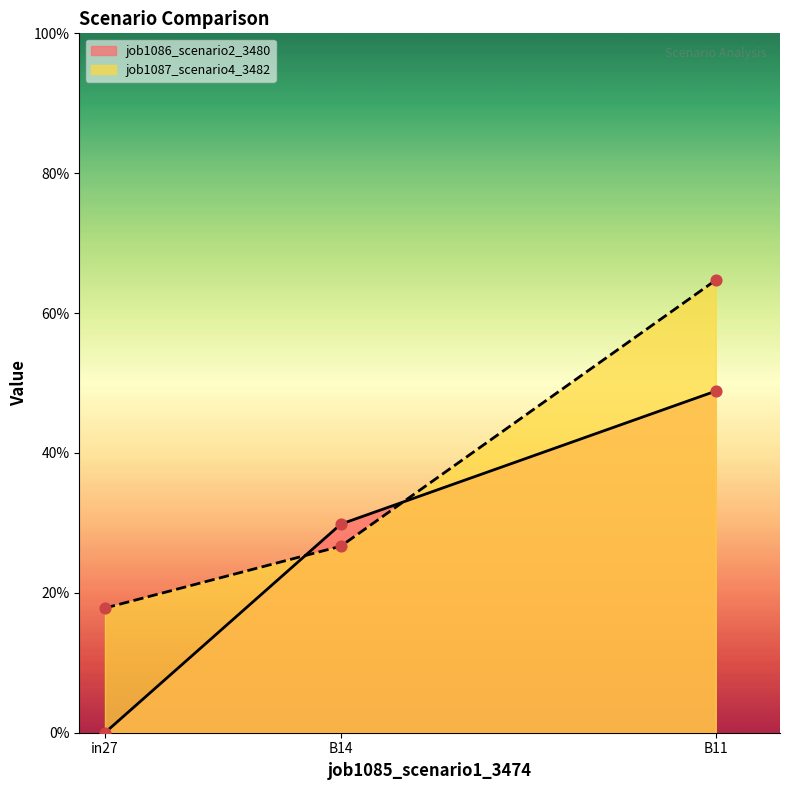

What are all the series names shown in the legend?

job1086_scenario2_3480, job1087_scenario4_3482